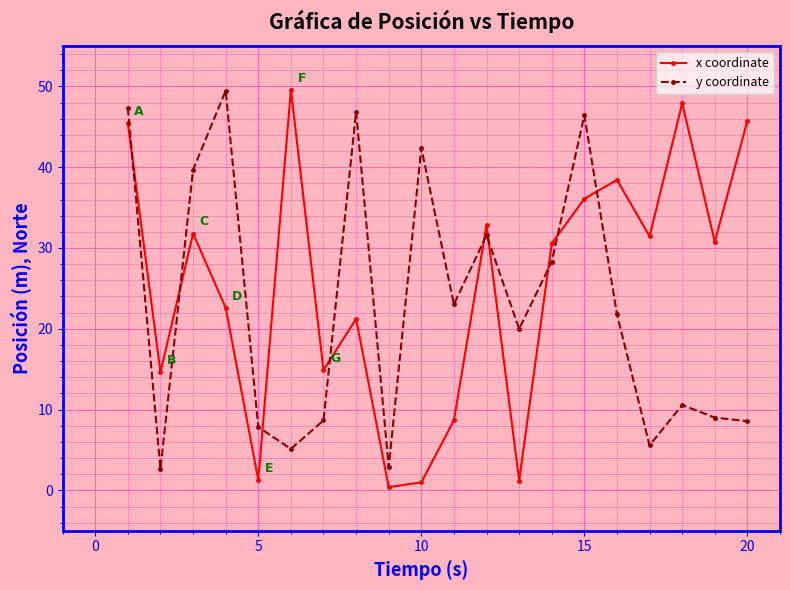

How many times do y coordinate and x coordinate cross each other?

9